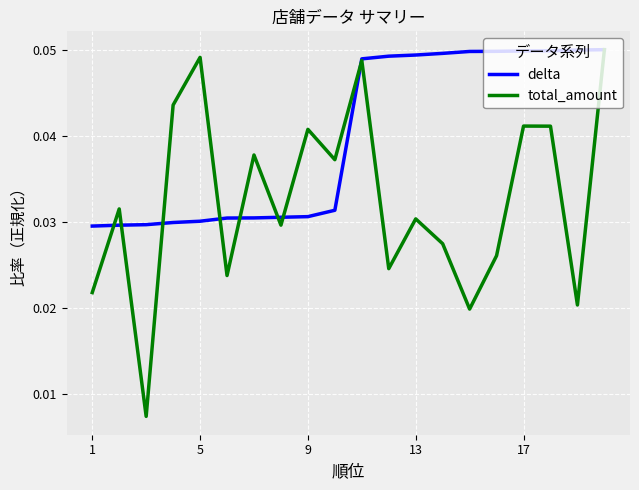

Which series has the largest range (max minus min)?

total_amount